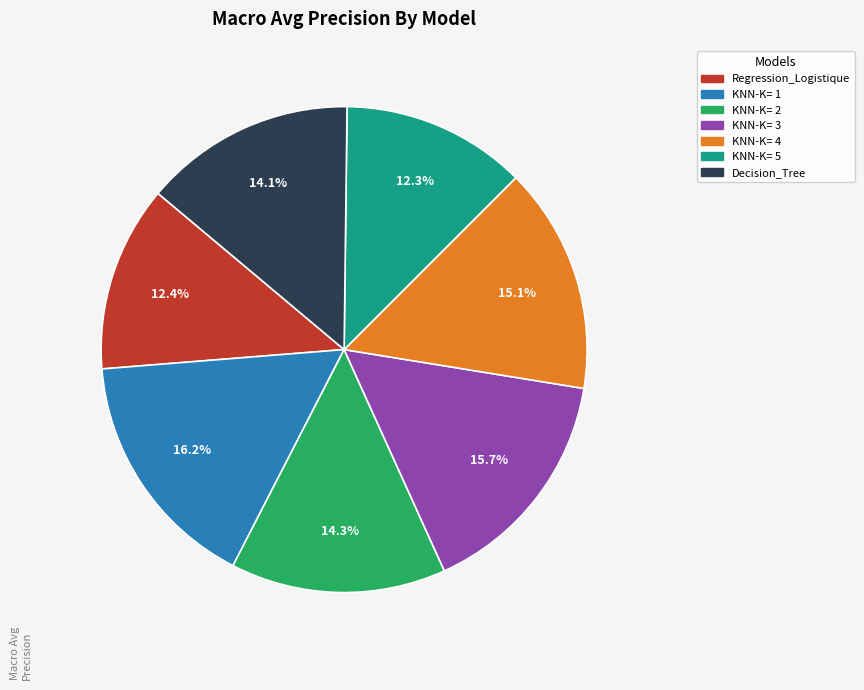

Do KNN-K= 3 and Decision_Tree together represent more than half of the pie?

No